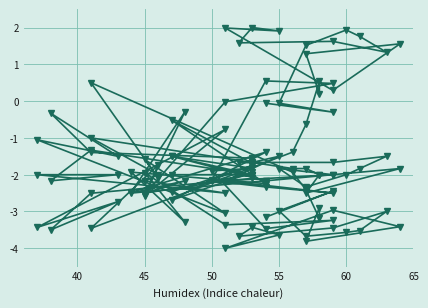

What is the greatest value displayed?

2.0